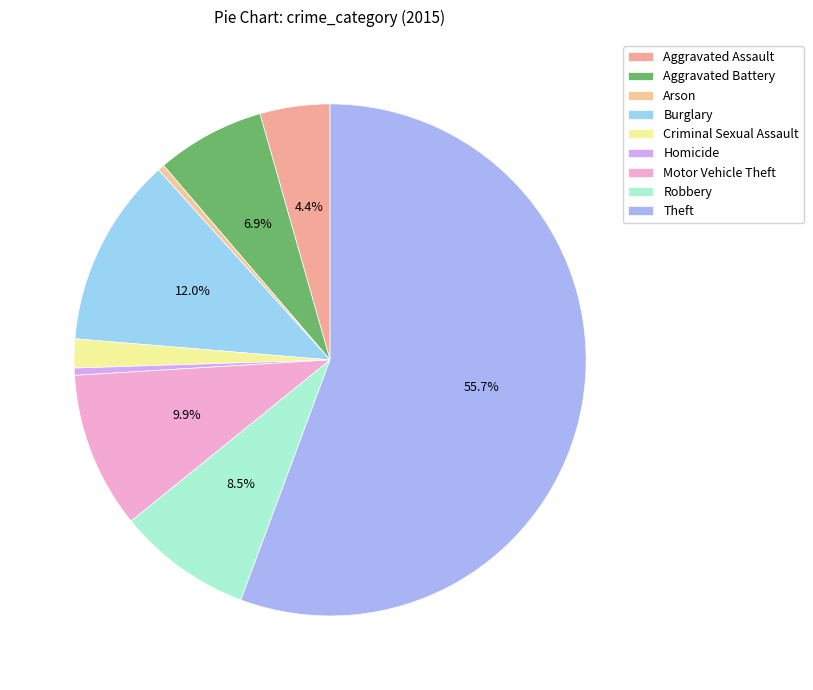

To the nearest percent, what is the combined percentage of Theft and Robbery?

64%